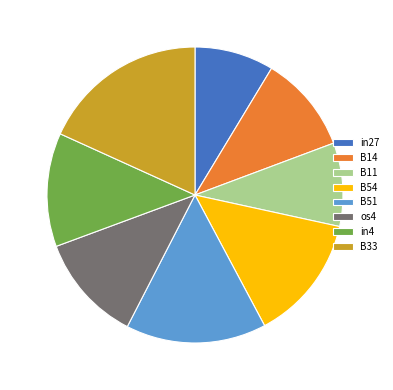

What is the largest slice in the pie chart?

B33